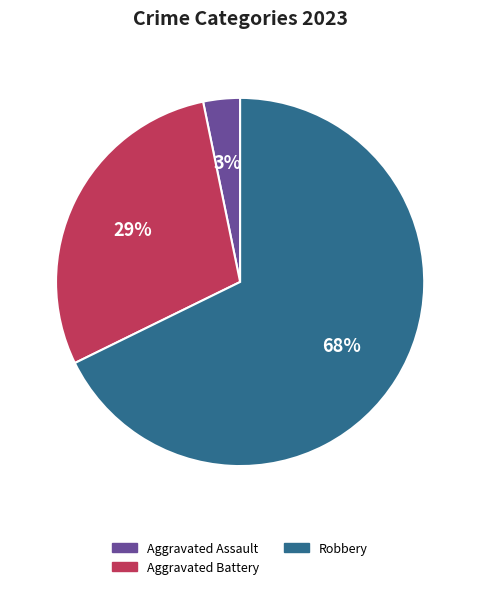

Does any single category account for the majority?

Yes